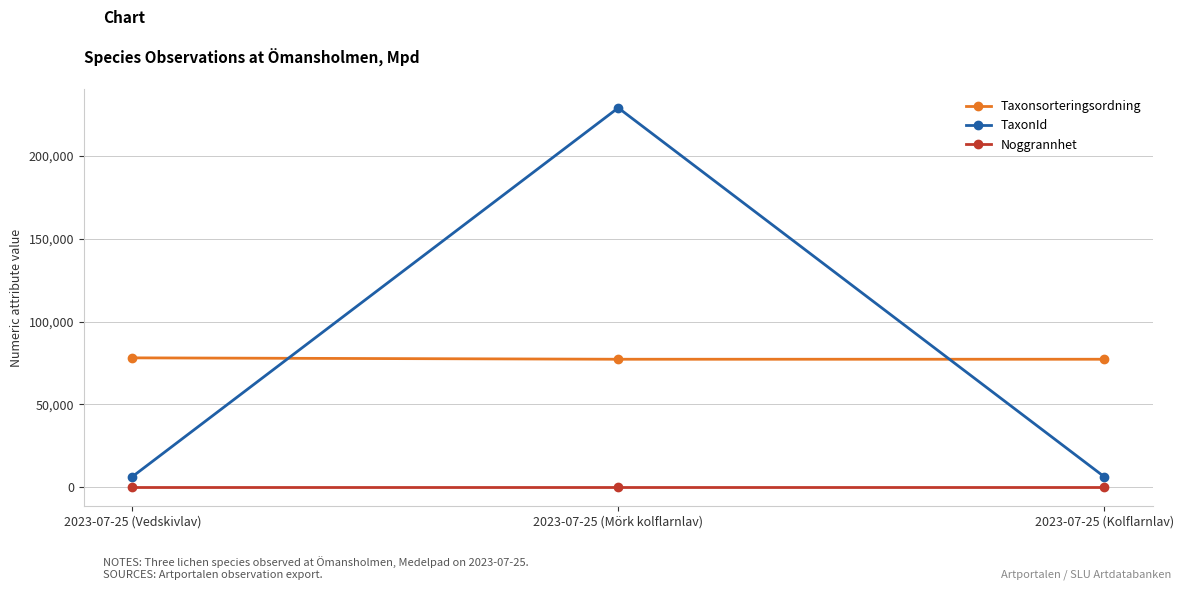

At how many categories does at least one series exceed 207678?

1